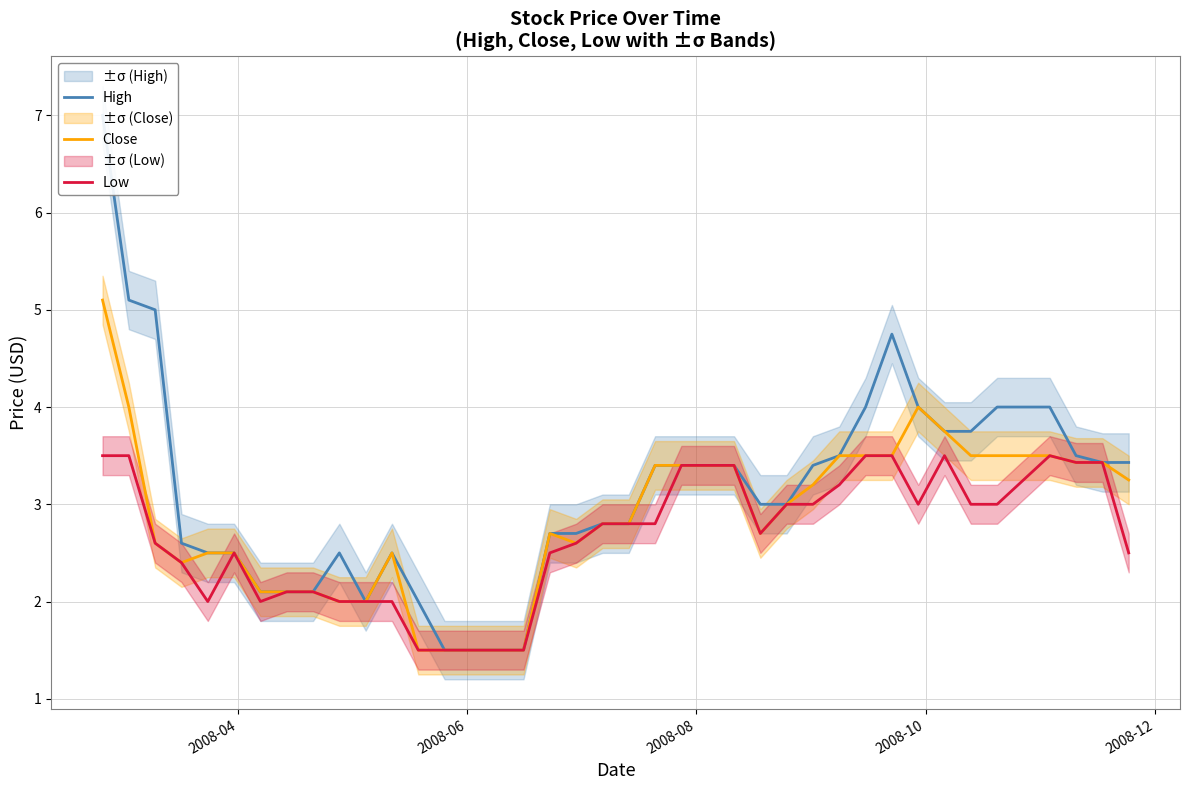

What are all the series names shown in the legend?

High, Close, Low